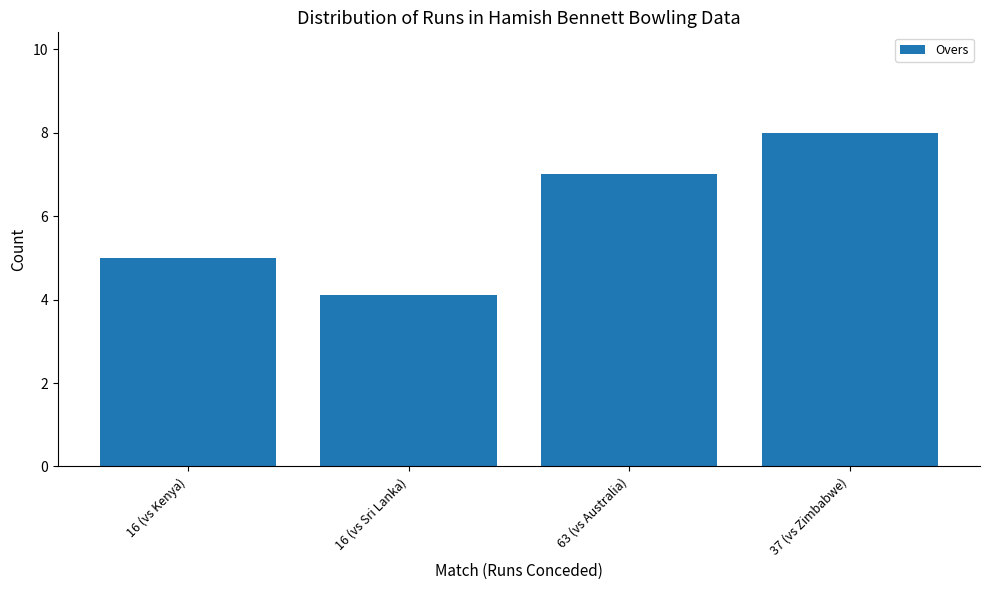

What value does the data have at 37 (vs Zimbabwe)?

8.0